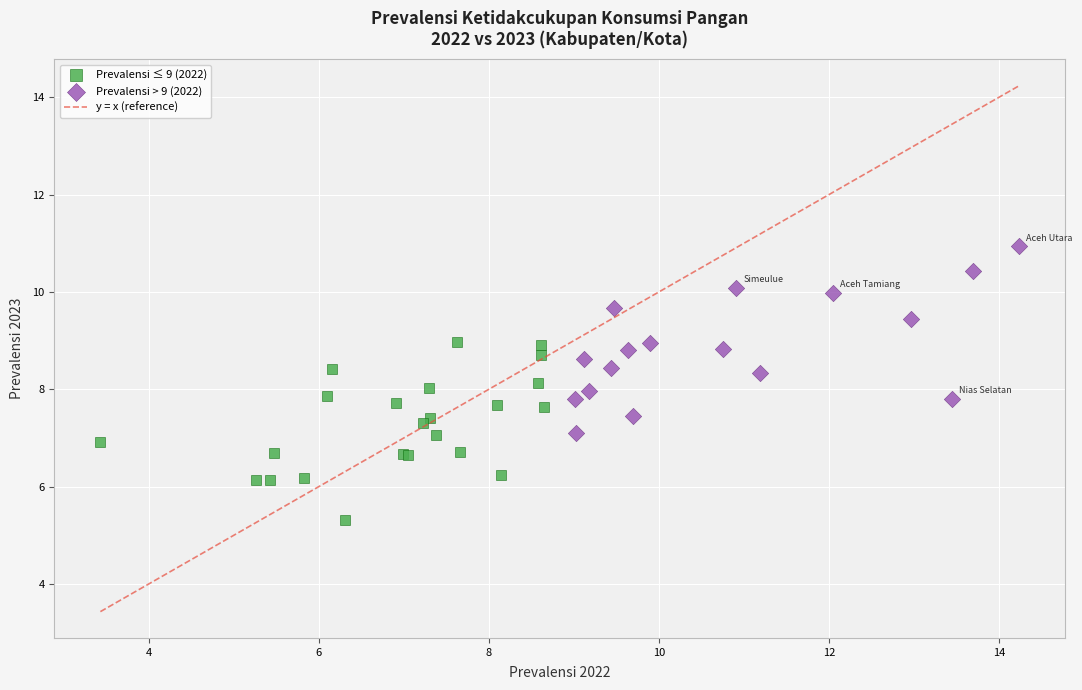

Which series contains the highest Y value?

Prevalensi > 9 (2022)